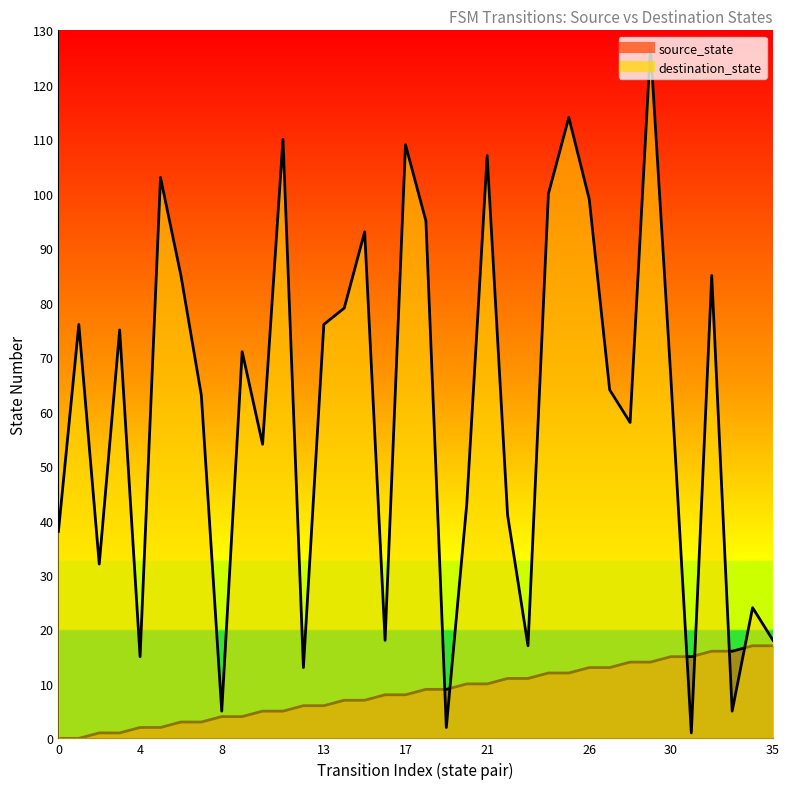

The value of destination_state at 27 is 111. True or false?

False